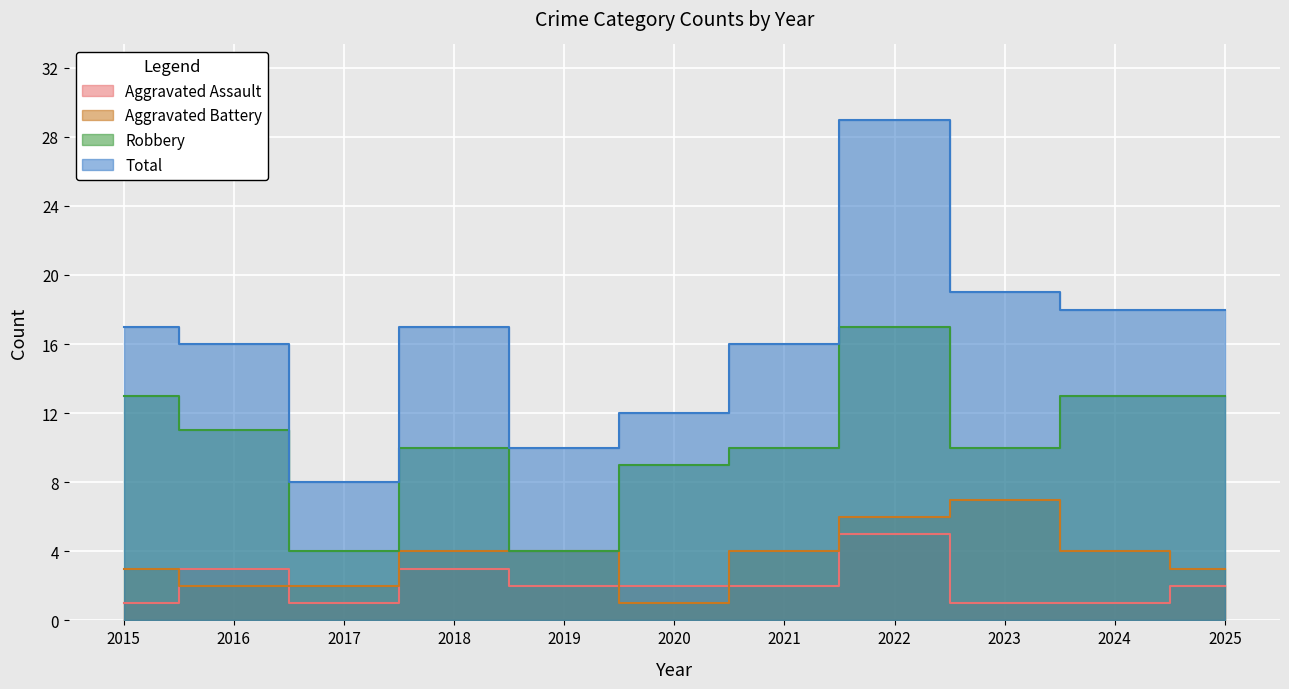

At how many categories does at least one series exceed 26?

1